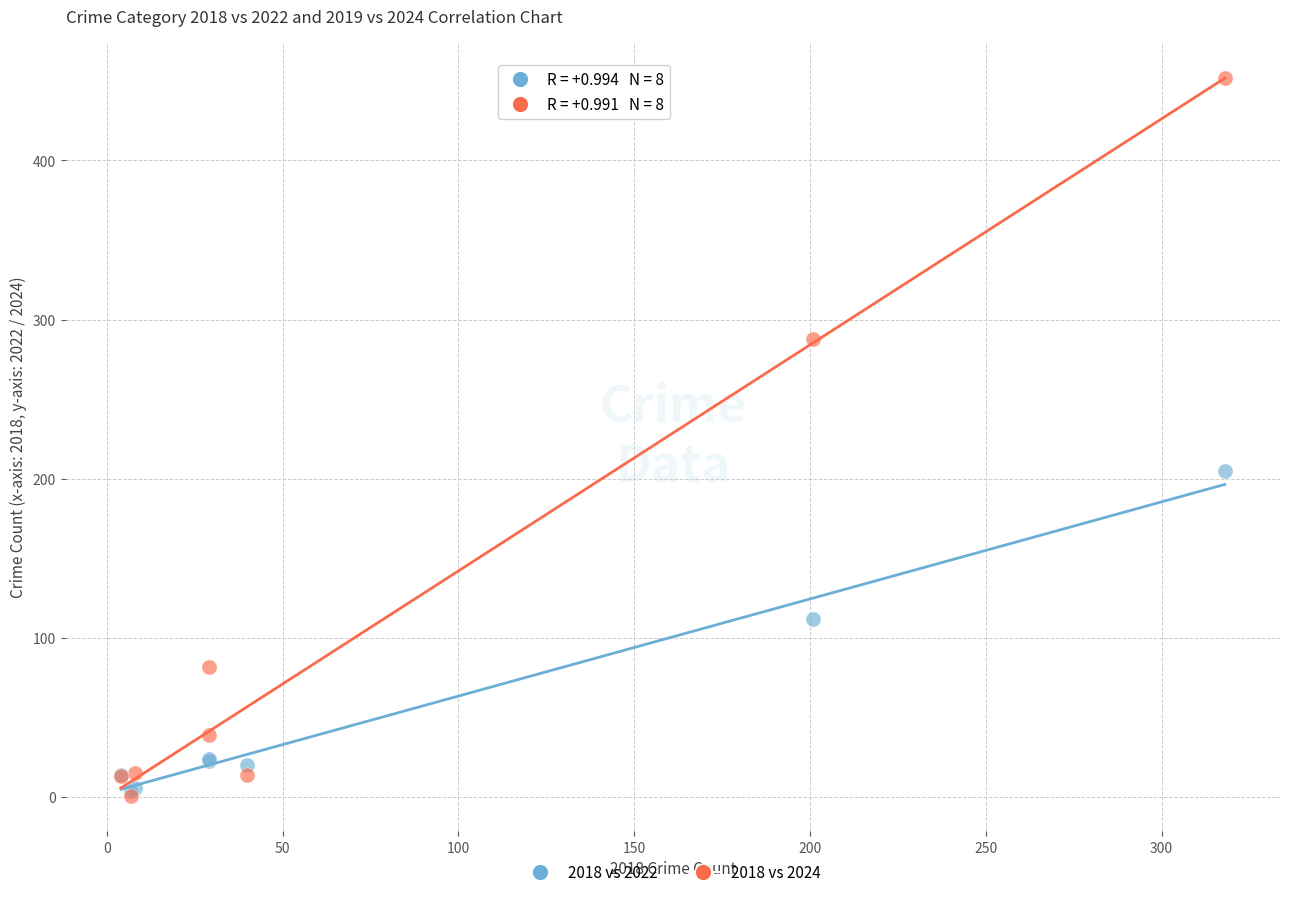

Across all series, what Y value is closest to 226?

205